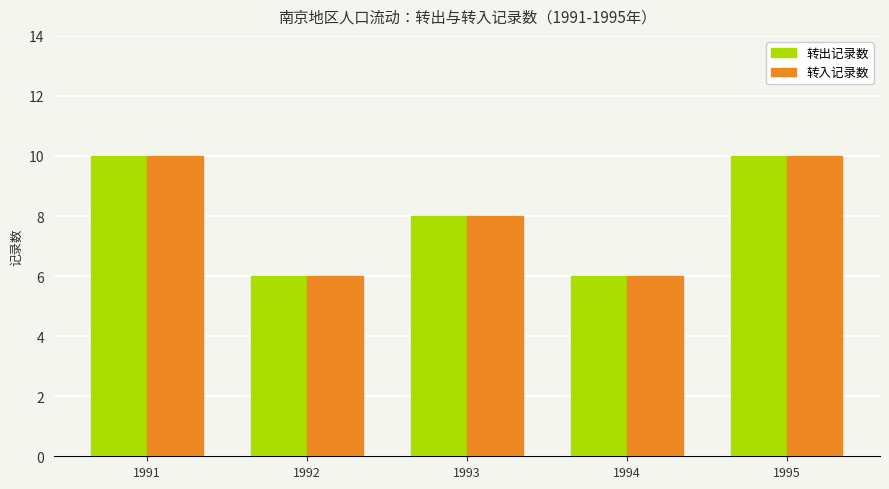

What is the value of the 转入记录数 bar at the 1st from the left?

10